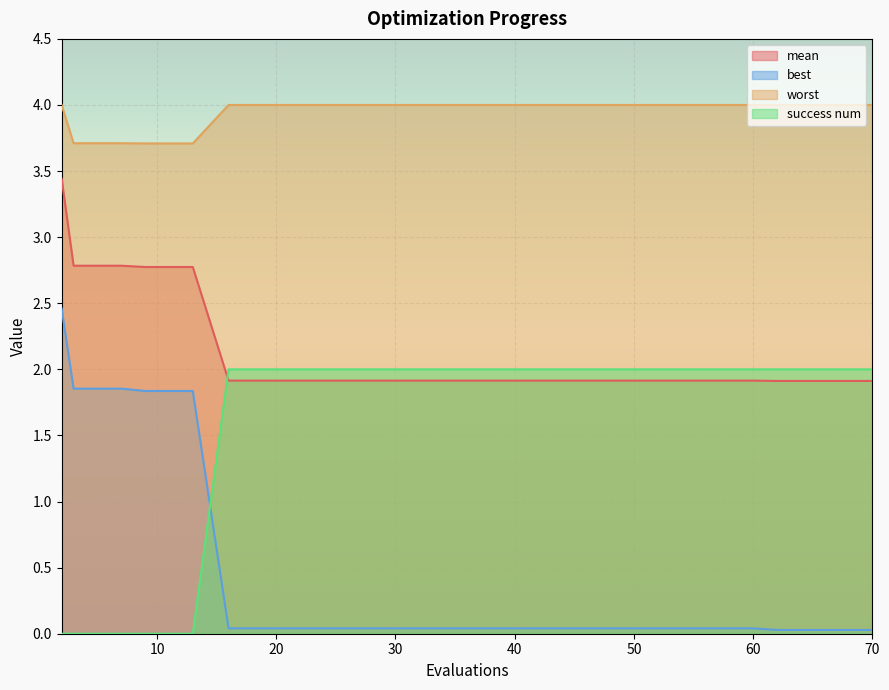

Is it true that worst equals 4.0 at 52?

True